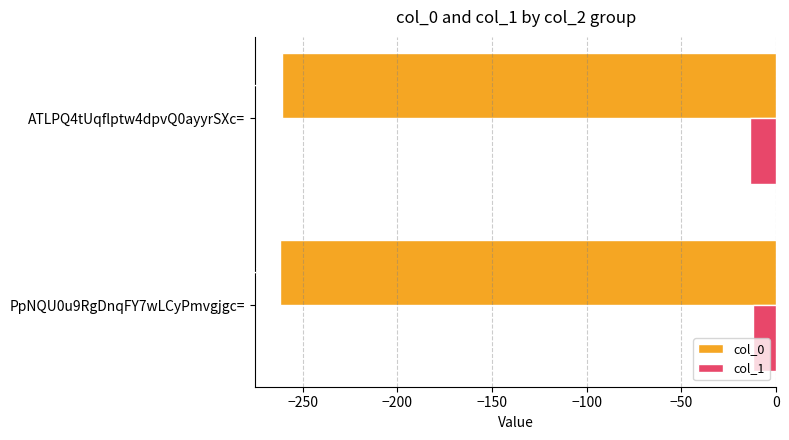

Is it true that col_1 equals -14 at ATLPQ4tUqflptw4dpvQ0ayyrSXc=?

True